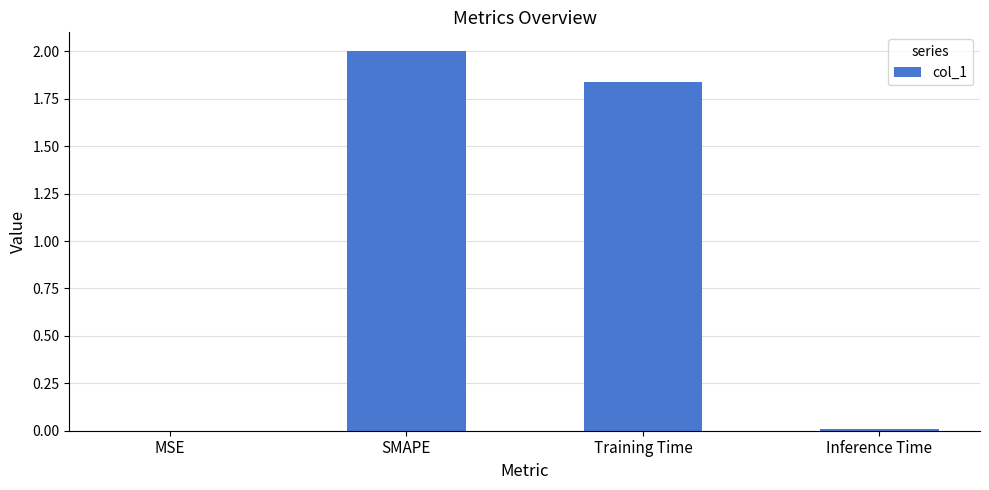

True or false: the data shows 2.9 at SMAPE.

False